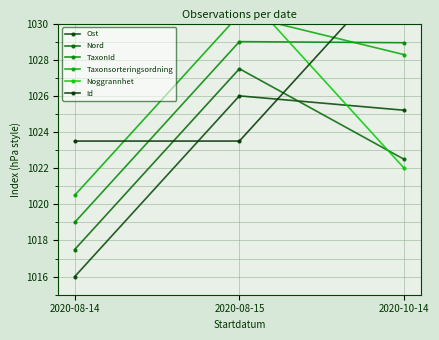

Reading left to right, transcribe all the data shown in this chart.

Ost: 1016.0	1026.0	1025.2
Nord: 1017.5	1027.5	1022.5
TaxonId: 1019.0	1029.0	1028.9
Taxonsorteringsordning: 1020.5	1030.5	1028.3
Noggrannhet: 1032.0	1032.0	1022.0
Id: 1023.5	1023.5	1033.5